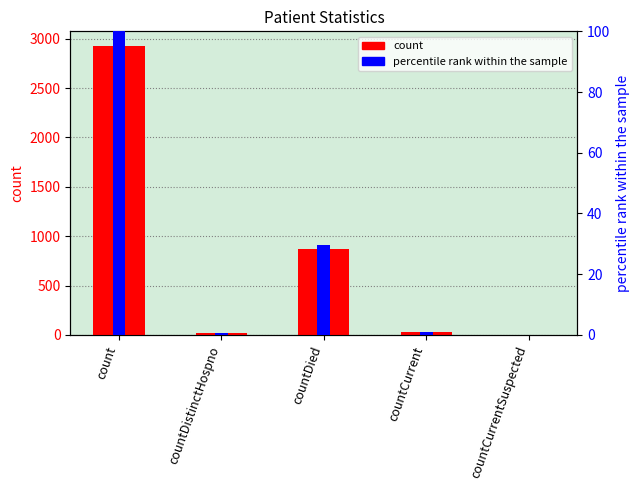

Between countDistinctHospno and countCurrentSuspected, which series saw the biggest shift?

count